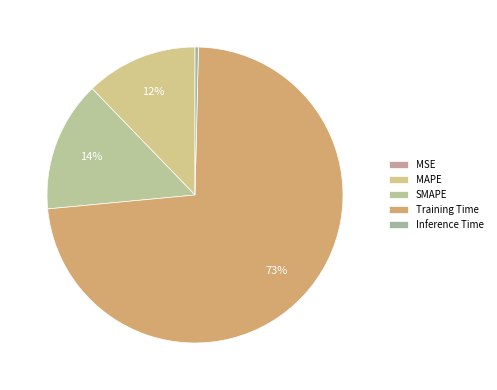

Which has a higher value, MSE or Inference Time?

Inference Time